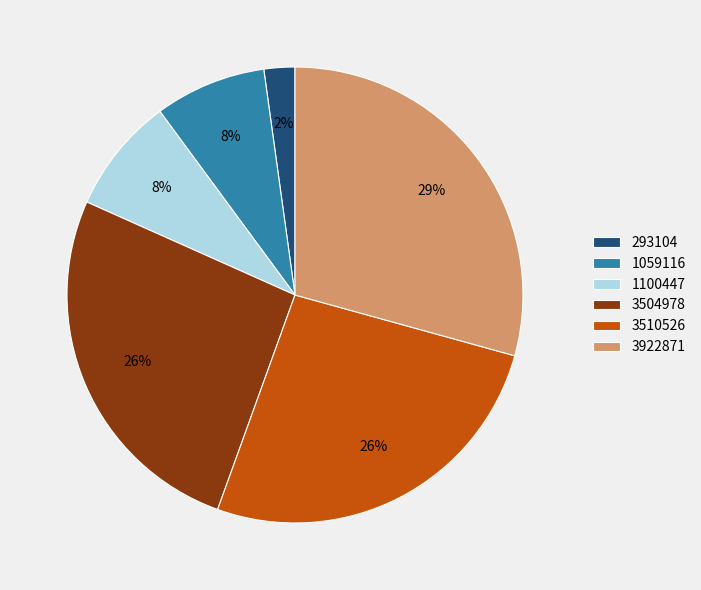

Is it true that 1059116 is 8% of the pie?

True